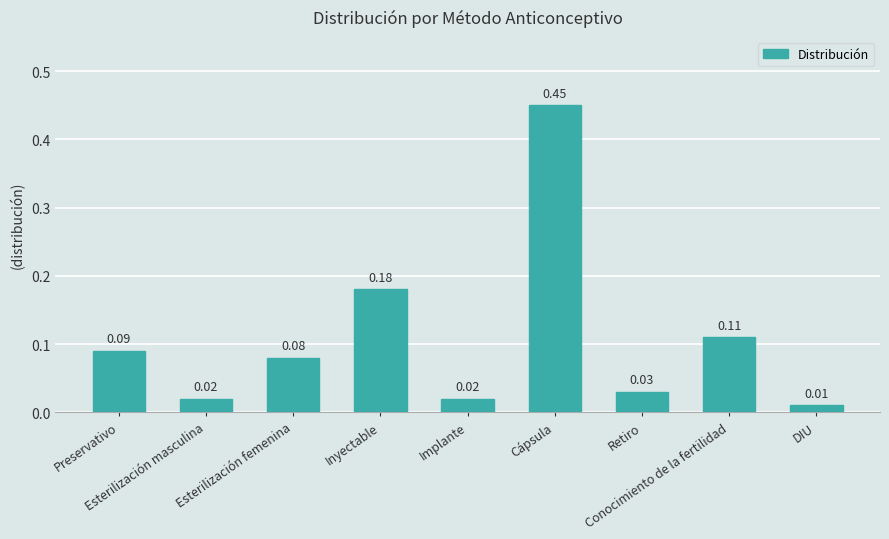

Which has a higher value, Cápsula or Preservativo?

Cápsula